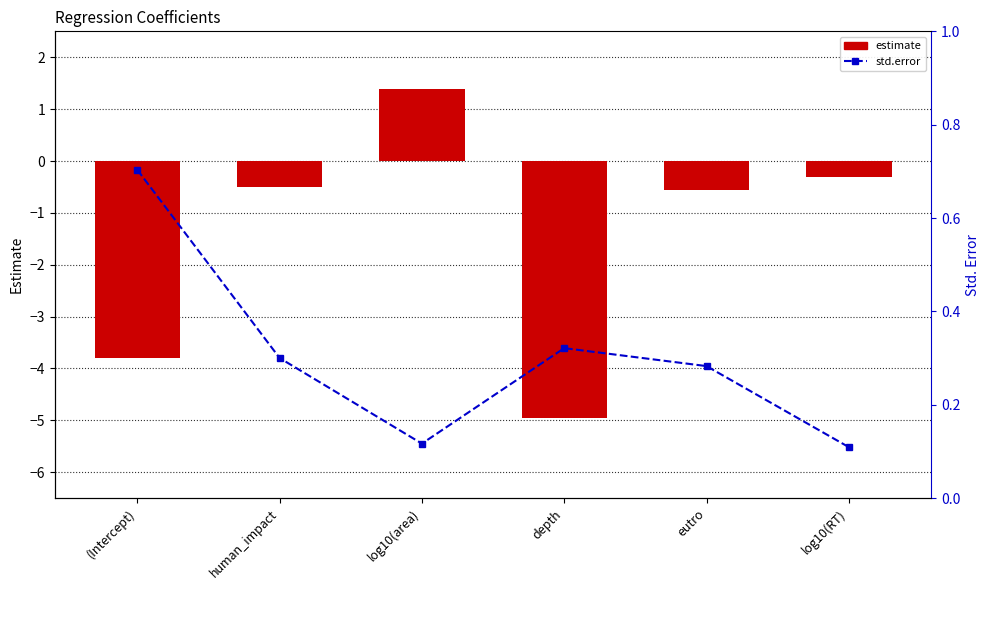

Which series has the largest total across all categories?

std.error